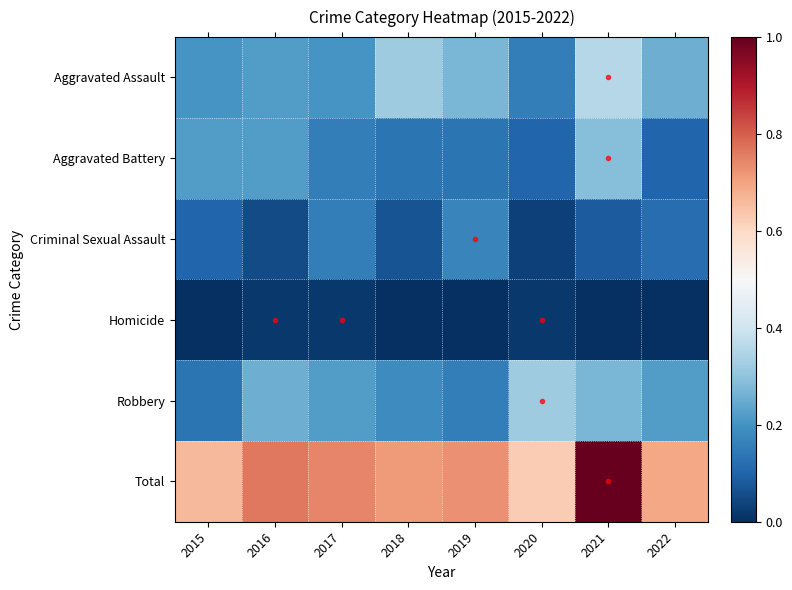

What is the maximum value shown in the chart?

1.0